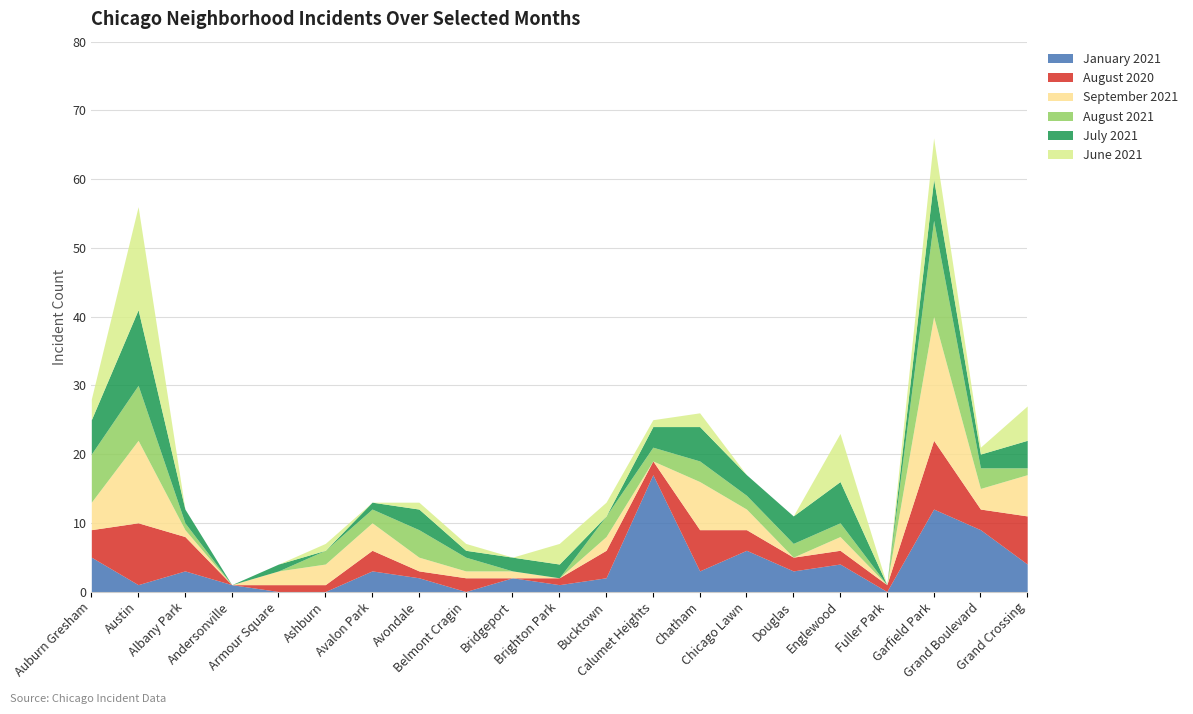

At Garfield Park, list the series in order from smallest to largest.

July 2021, June 2021, August 2020, January 2021, August 2021, September 2021